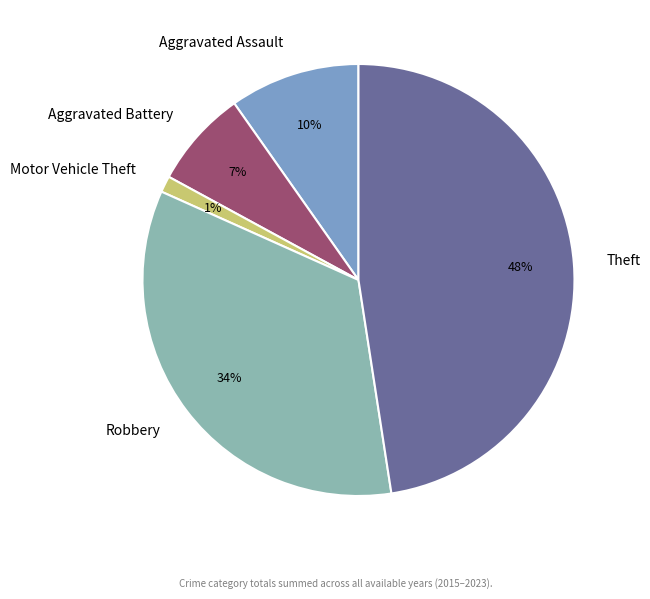

Which has a higher value, Motor Vehicle Theft or Robbery?

Robbery